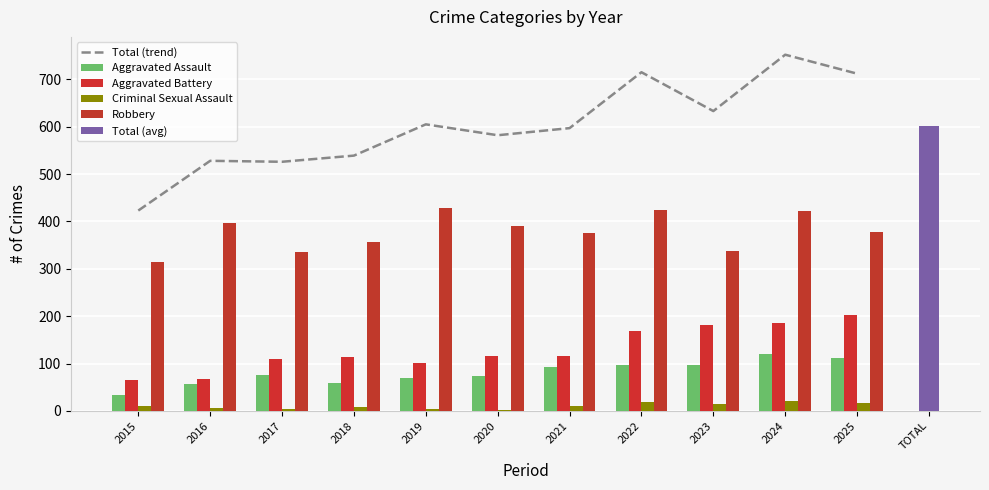

Does the chart contain stacked bars?

No